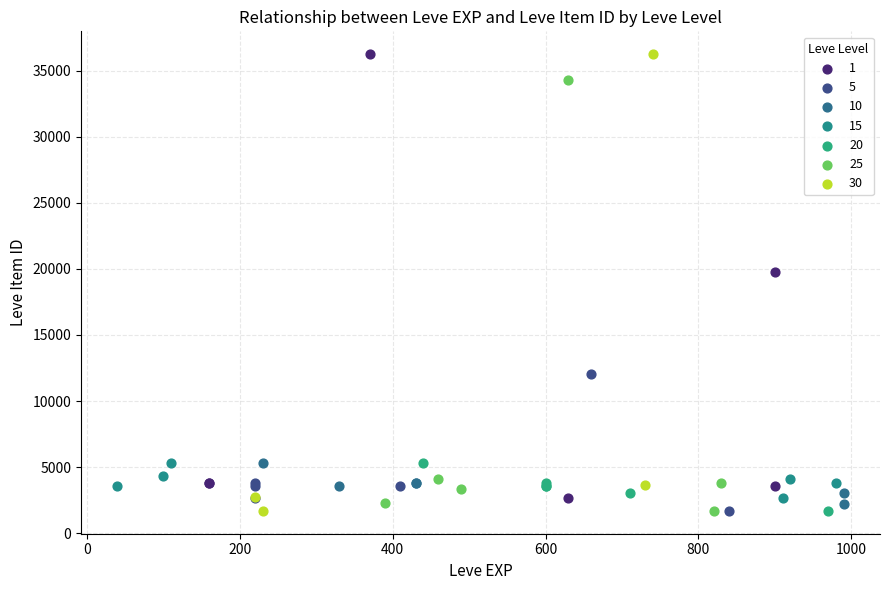

What are all the series names shown in the legend?

1, 5, 10, 15, 20, 25, 30